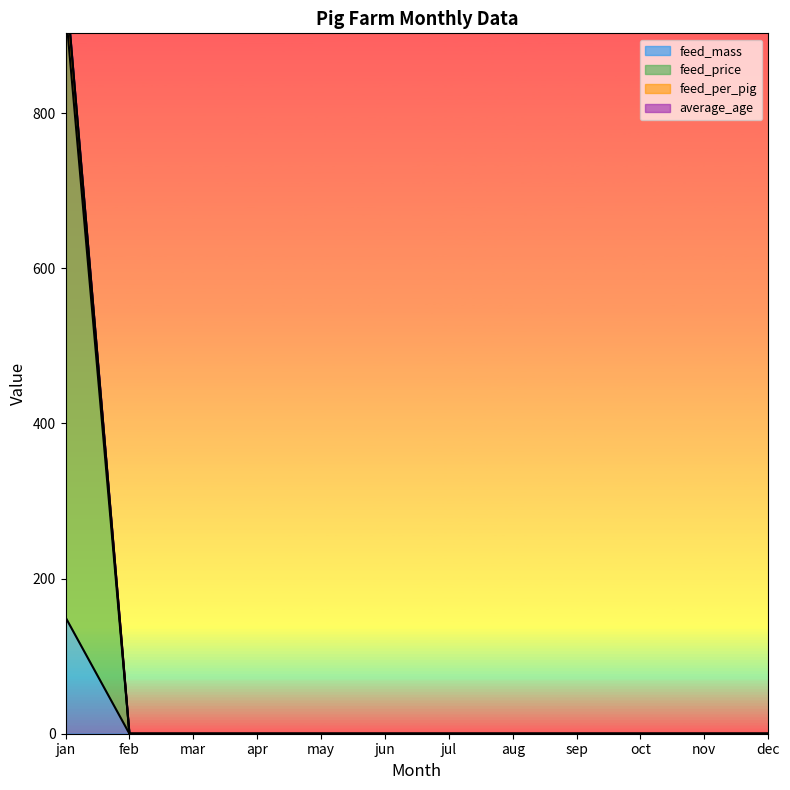

True or false: feed_per_pig and feed_price intersect in this chart.

False